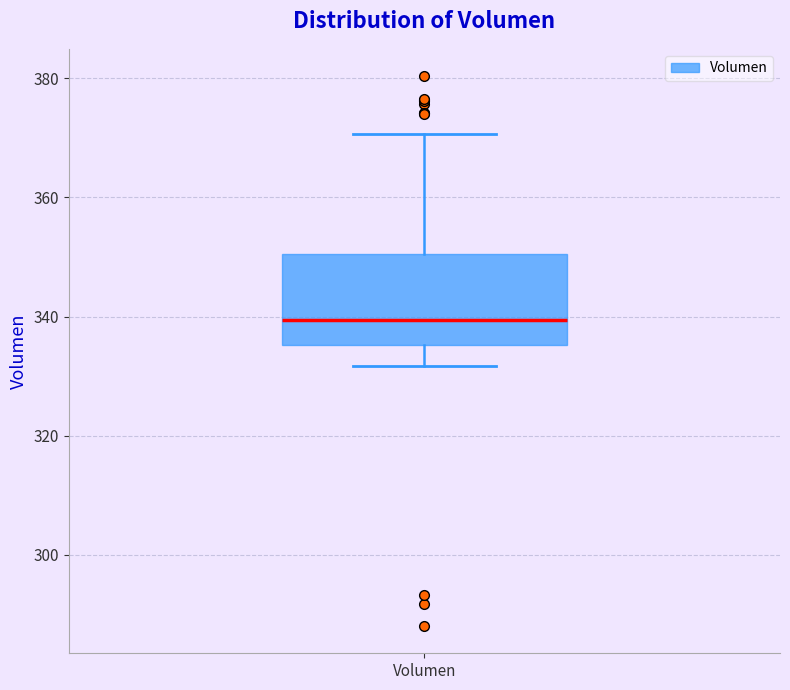

Transcribe this box plot: give where the median line is, the range the box spans, and where the two whiskers end, as read against the y-axis. The values are not printed on the chart, so give them approximately, as read against the axis.

median 340, box 336 to 350, whiskers 332 to 370